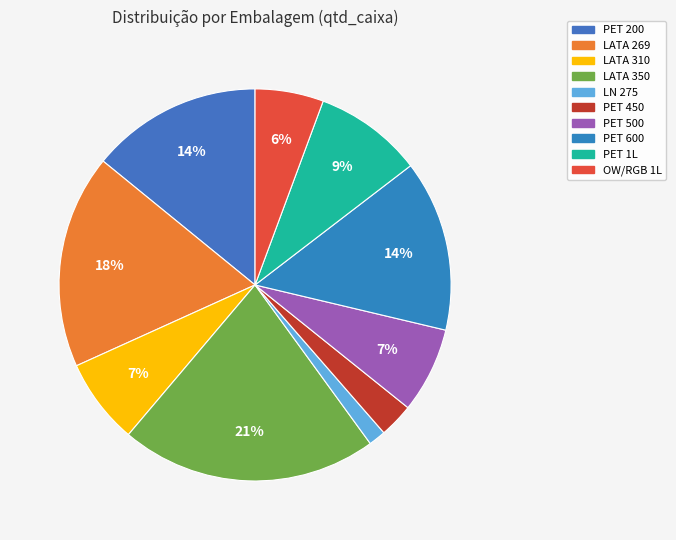

How many slices are in this pie chart?

10